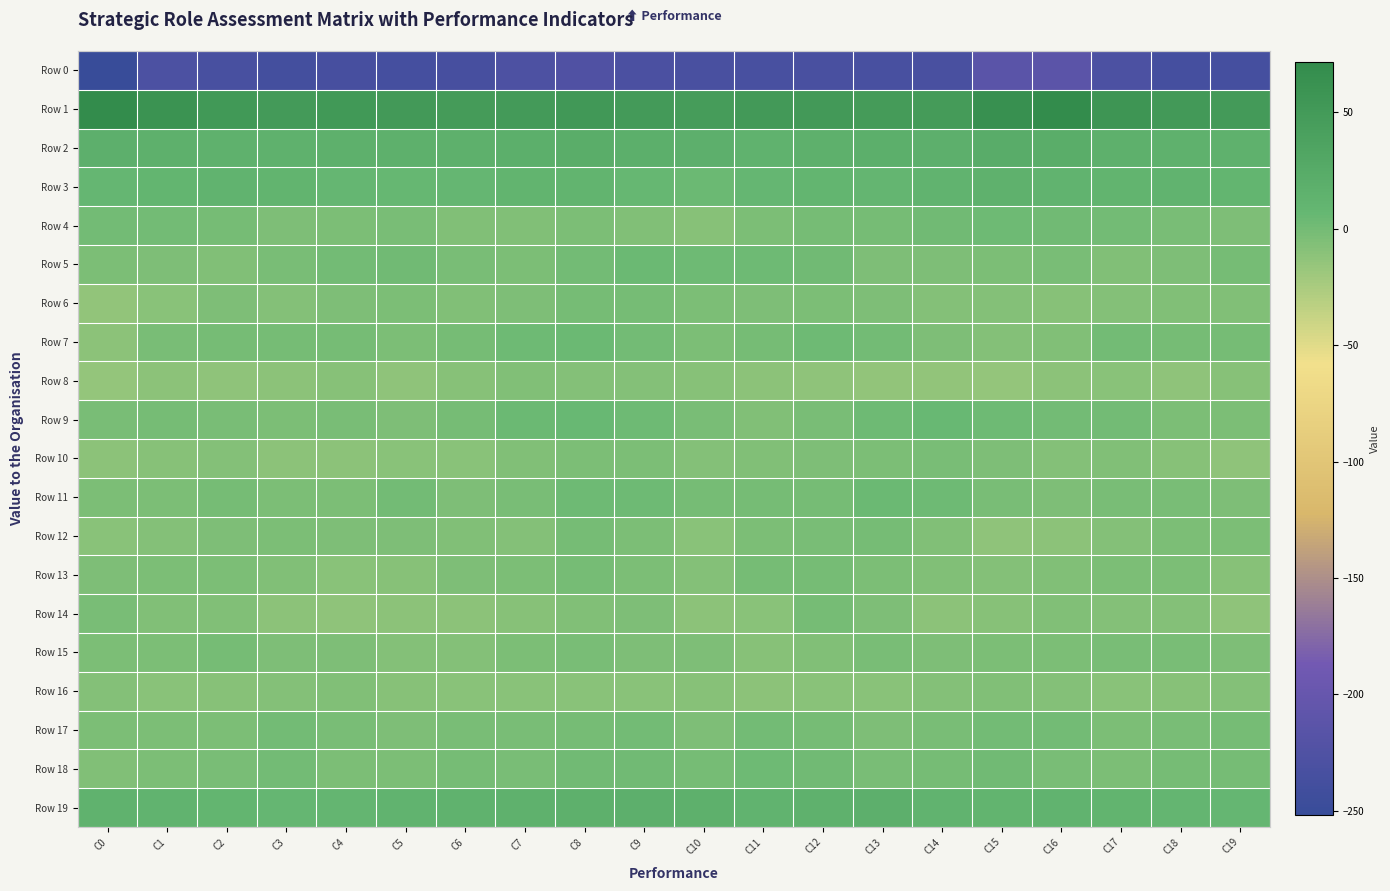

Reading left to right, transcribe all the data shown in this chart.

Row 0: C0=-252.0	C1=-228.5	C2=-233.8	C3=-237.0	C4=-235.0	C5=-236.4	C6=-234.6	C7=-227.7	C8=-224.9	C9=-229.5	C10=-232.1	C11=-233.8	C12=-231.8	C13=-233.8	C14=-232.1	C15=-214.0	C16=-212.3	C17=-229.1	C18=-235.9	C19=-236.4
Row 1: C0=70.7	C1=61.0	C2=52.5	C3=49.9	C4=51.4	C5=50.9	C6=48.5	C7=49.9	C8=53.7	C9=49.2	C10=47.0	C11=50.6	C12=51.1	C13=48.7	C14=48.0	C15=65.2	C16=71.5	C17=57.5	C18=51.0	C19=49.9
Row 2: C0=18.3	C1=16.6	C2=15.1	C3=14.9	C4=16.9	C5=16.4	C6=17.1	C7=18.7	C8=21.2	C9=19.3	C10=17.6	C11=13.8	C12=16.0	C13=18.4	C14=18.1	C15=23.4	C16=21.3	C17=16.2	C18=14.8	C19=15.7
Row 3: C0=8.2	C1=10.6	C2=12.3	C3=11.3	C4=7.8	C5=5.9	C6=8.0	C7=11.1	C8=11.1	C9=5.9	C10=3.7	C11=7.6	C12=9.9	C13=9.1	C14=13.3	C15=15.4	C16=13.2	C17=11.6	C18=12.4	C19=10.4
Row 4: C0=0.1	C1=0.1	C2=-1.1	C3=-4.7	C4=-4.0	C5=-2.4	C6=-6.2	C7=-5.7	C8=-3.6	C9=-6.2	C10=-8.4	C11=-3.5	C12=-1.3	C13=-1.0	C14=1.0	C15=3.0	C16=1.2	C17=0.2	C18=-2.2	C19=-5.4
Row 5: C0=-3.2	C1=-5.4	C2=-5.9	C3=-2.7	C4=0.1	C5=1.2	C6=-2.0	C7=-3.8	C8=0.6	C9=3.7	C10=2.2	C11=2.3	C12=1.1	C13=-5.0	C14=-5.5	C15=-3.3	C16=-2.9	C17=-5.8	C18=-4.7	C19=-1.4
Row 6: C0=-14.3	C1=-10.0	C2=-5.6	C3=-7.4	C4=-5.0	C5=-4.0	C6=-6.2	C7=-5.3	C8=-1.4	C9=-0.8	C10=-3.6	C11=-4.8	C12=-4.3	C13=-5.5	C14=-7.9	C15=-7.4	C16=-9.1	C17=-7.1	C18=-6.0	C19=-6.7
Row 7: C0=-11.3	C1=-3.0	C2=-0.6	C3=-1.4	C4=-1.6	C5=-3.5	C6=-1.5	C7=3.1	C8=3.5	C9=-0.0	C10=-3.1	C11=-1.1	C12=2.2	C13=0.7	C14=-5.1	C15=-7.7	C16=-6.3	C17=-0.2	C18=-1.3	C19=-0.6
Row 8: C0=-15.5	C1=-11.8	C2=-12.4	C3=-10.8	C4=-8.4	C5=-12.3	C6=-8.9	C7=-6.6	C8=-8.0	C9=-7.7	C10=-8.7	C11=-11.1	C12=-12.5	C13=-14.1	C14=-13.6	C15=-14.6	C16=-11.6	C17=-10.4	C18=-12.9	C19=-8.6
Row 9: C0=-2.1	C1=-1.1	C2=-2.1	C3=-4.3	C4=-2.3	C5=-5.1	C6=-0.9	C7=3.8	C8=4.6	C9=2.7	C10=-2.2	C11=-6.1	C12=-2.0	C13=3.0	C14=5.0	C15=2.8	C16=-0.3	C17=0.2	C18=-4.2	C19=-3.4
Row 10: C0=-11.3	C1=-8.6	C2=-7.3	C3=-11.2	C4=-11.3	C5=-9.8	C6=-9.9	C7=-6.5	C8=-4.1	C9=-3.8	C10=-7.5	C11=-6.0	C12=-4.7	C13=-3.5	C14=-2.3	C15=-4.8	C16=-8.0	C17=-6.8	C18=-9.2	C19=-12.1
Row 11: C0=-3.4	C1=-3.6	C2=-1.7	C3=-3.6	C4=-3.3	C5=0.7	C6=-4.7	C7=-1.9	C8=3.1	C9=2.8	C10=-1.7	C11=-1.1	C12=-1.1	C13=3.5	C14=2.9	C15=-2.7	C16=-4.5	C17=-3.0	C18=-2.0	C19=-4.7
Row 12: C0=-10.0	C1=-7.0	C2=-5.4	C3=-3.6	C4=-5.2	C5=-5.0	C6=-6.6	C7=-8.0	C8=-1.0	C9=-3.1	C10=-9.6	C11=-4.0	C12=-2.6	C13=-1.8	C14=-6.6	C15=-12.9	C16=-11.4	C17=-7.4	C18=-4.2	C19=-4.1
Row 13: C0=-4.8	C1=-3.4	C2=-3.7	C3=-6.5	C4=-10.3	C5=-8.3	C6=-5.0	C7=-3.6	C8=-0.8	C9=-3.1	C10=-7.0	C11=-1.3	C12=-0.7	C13=-3.7	C14=-6.4	C15=-8.0	C16=-6.0	C17=-4.0	C18=-4.3	C19=-8.2
Row 14: C0=-2.3	C1=-6.5	C2=-6.7	C3=-11.3	C4=-13.1	C5=-10.7	C6=-11.6	C7=-8.5	C8=-6.4	C9=-4.8	C10=-10.9	C11=-9.6	C12=-1.5	C13=-4.9	C14=-11.8	C15=-9.1	C16=-6.0	C17=-7.3	C18=-7.7	C19=-13.0
Row 15: C0=-4.0	C1=-3.6	C2=-1.2	C3=-4.6	C4=-4.8	C5=-6.9	C6=-7.5	C7=-4.2	C8=-2.9	C9=-5.2	C10=-5.4	C11=-9.1	C12=-5.7	C13=-3.0	C14=-5.1	C15=-3.8	C16=-3.1	C17=-2.4	C18=-2.2	C19=-5.3
Row 16: C0=-7.9	C1=-9.8	C2=-9.2	C3=-6.9	C4=-6.5	C5=-8.3	C6=-9.9	C7=-9.6	C8=-9.5	C9=-9.7	C10=-9.3	C11=-11.0	C12=-10.0	C13=-10.2	C14=-7.7	C15=-5.7	C16=-7.4	C17=-10.0	C18=-8.2	C19=-6.9
Row 17: C0=-4.0	C1=-3.7	C2=-3.3	C3=-0.0	C4=-2.8	C5=-4.5	C6=-2.3	C7=-2.4	C8=-0.7	C9=0.0	C10=-4.5	C11=0.2	C12=-1.8	C13=-5.4	C14=-2.9	C15=0.7	C16=-0.5	C17=-3.9	C18=-1.8	C19=-0.6
Row 18: C0=-5.8	C1=-3.9	C2=-2.8	C3=-0.3	C4=-4.3	C5=-3.3	C6=-1.0	C7=-2.3	C8=1.1	C9=0.9	C10=-0.6	C11=2.1	C12=0.8	C13=-2.2	C14=-1.1	C15=1.9	C16=-2.0	C17=-3.9	C18=-1.5	C19=-1.5
Row 19: C0=14.2	C1=12.2	C2=10.4	C3=7.6	C4=9.3	C5=13.1	C6=13.9	C7=14.6	C8=16.4	C9=17.2	C10=16.6	C11=12.4	C12=14.7	C13=17.5	C14=13.2	C15=11.8	C16=12.8	C17=11.0	C18=9.4	C19=7.5